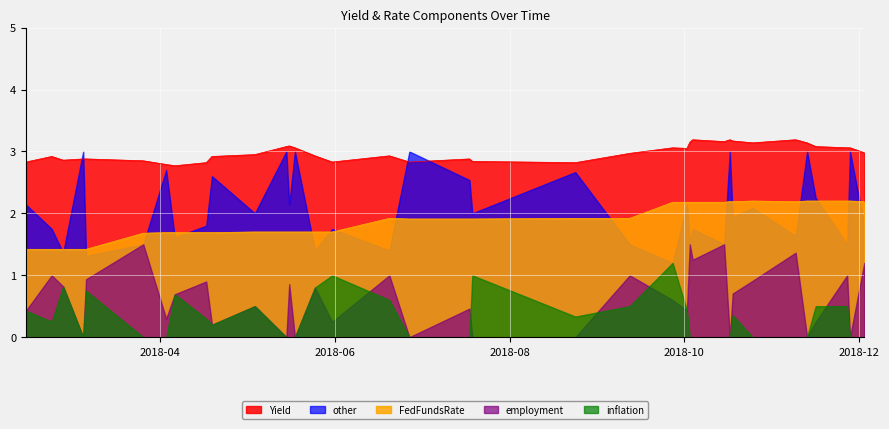

How many series are shown in this chart?

5